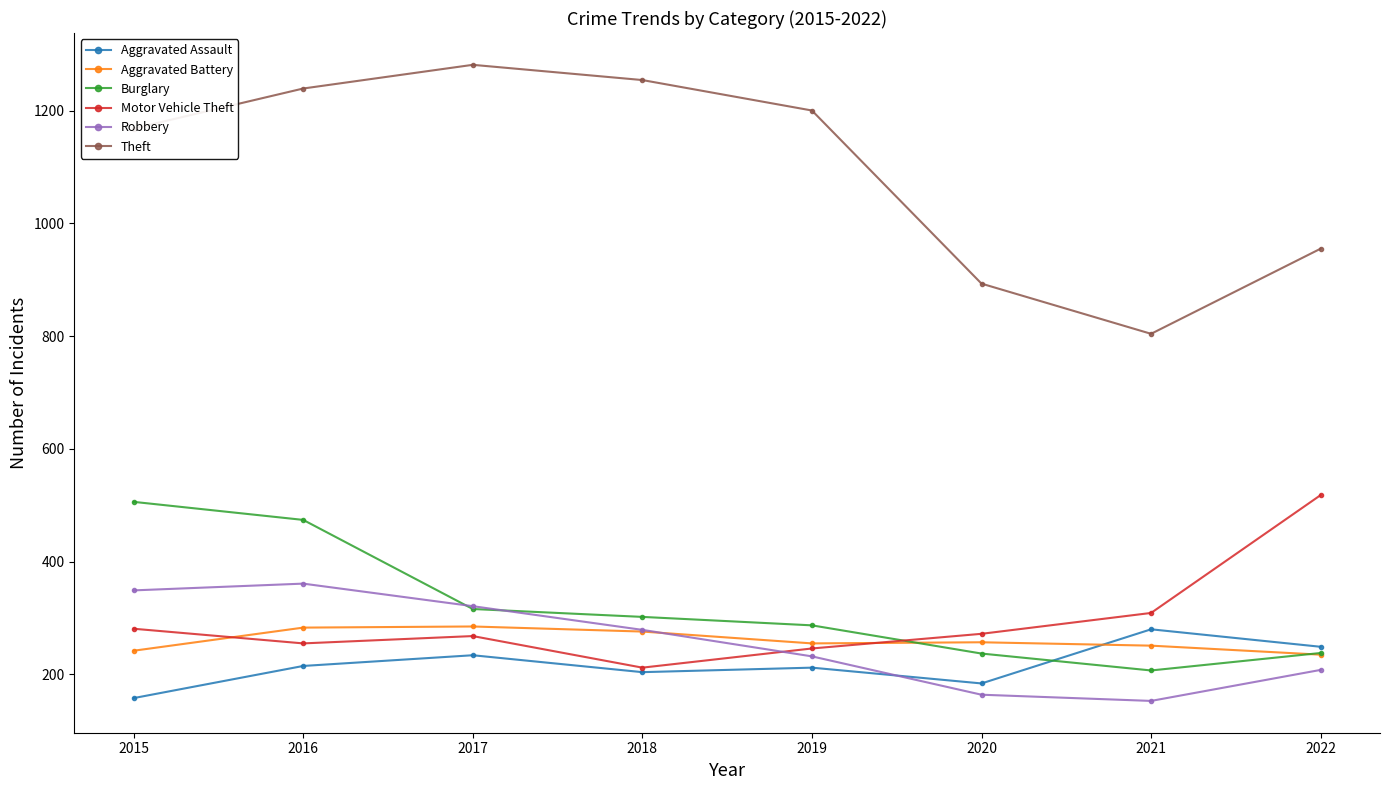

True or false: Burglary has a value of 474 at 2016.

True